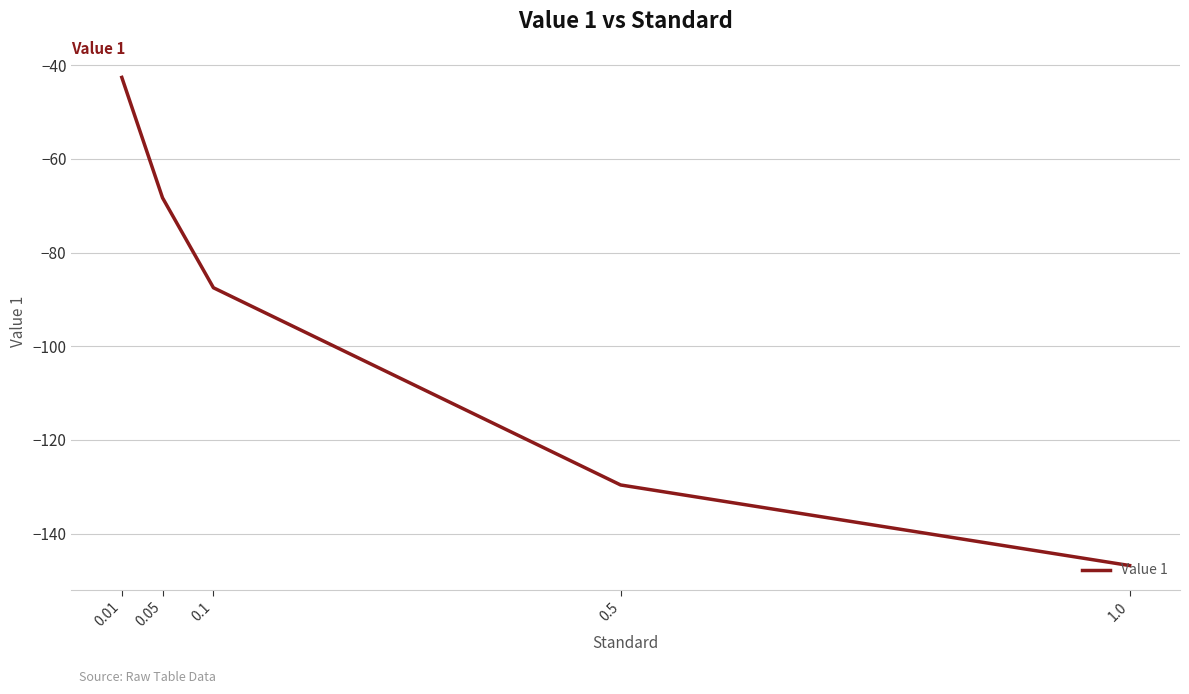

Rank the categories by value from highest to lowest.

0.01, 0.05, 0.1, 0.5, 1.0